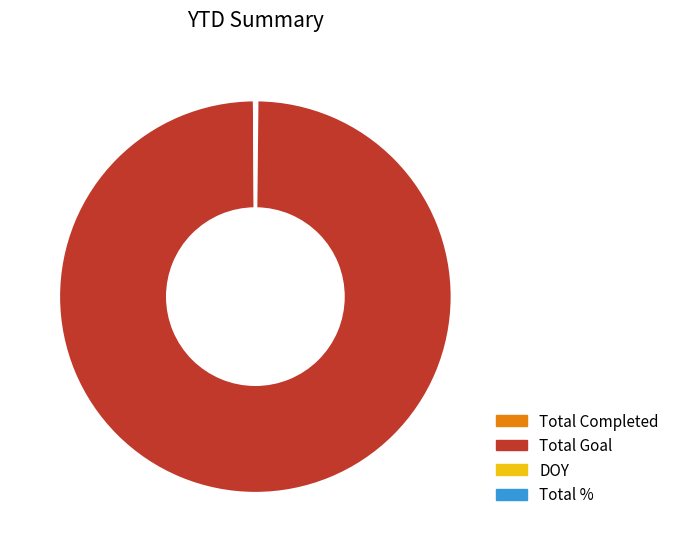

Which category has the biggest portion of the pie?

Total Goal